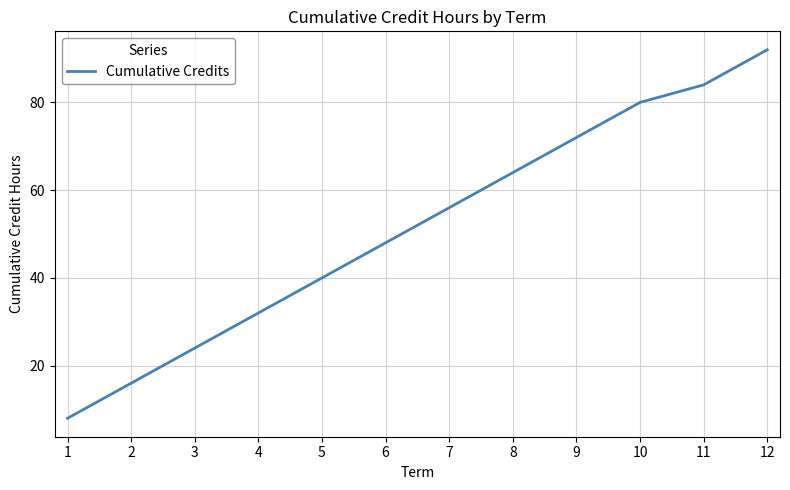

Read the value at 11.

84